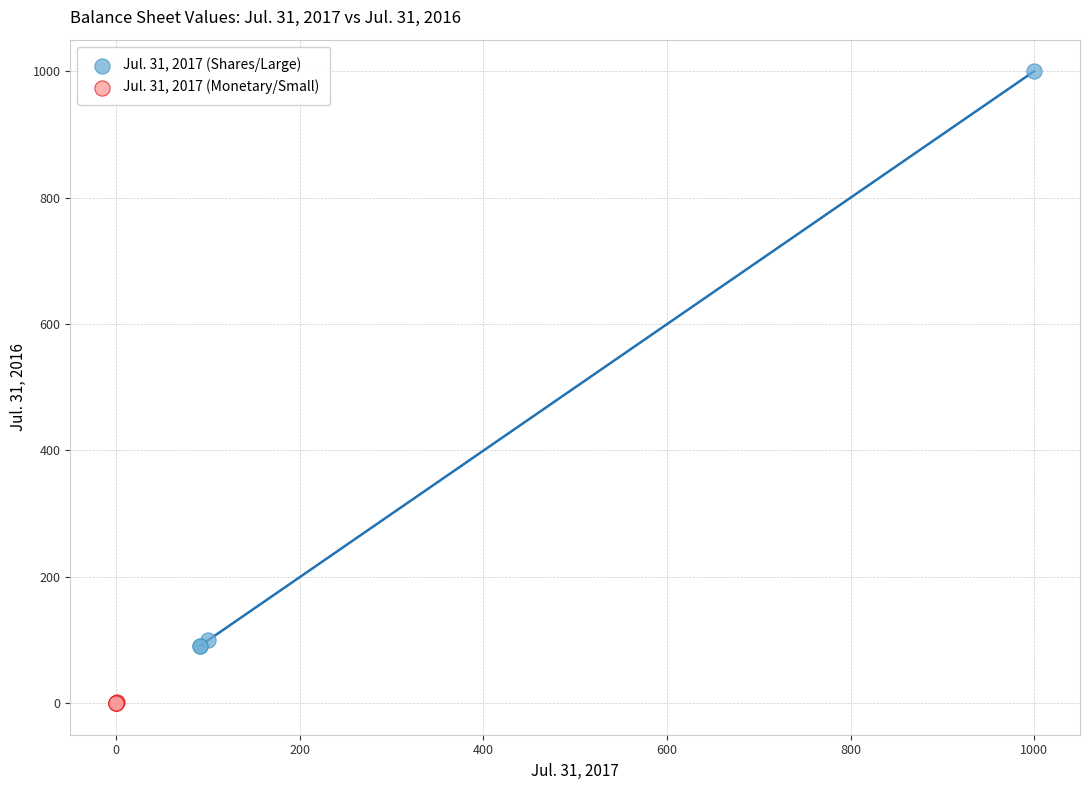

What are all the series names shown in the legend?

Jul. 31, 2017 (Shares/Large), Jul. 31, 2017 (Monetary/Small)